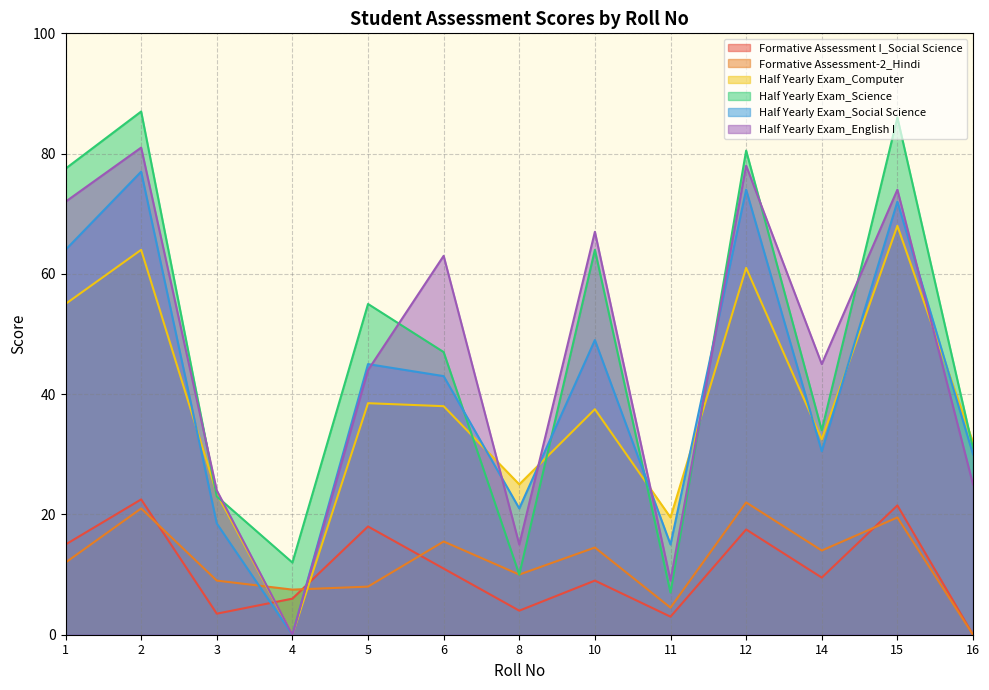

What is the sum of all Half Yearly Exam_Social Science values?

539.0